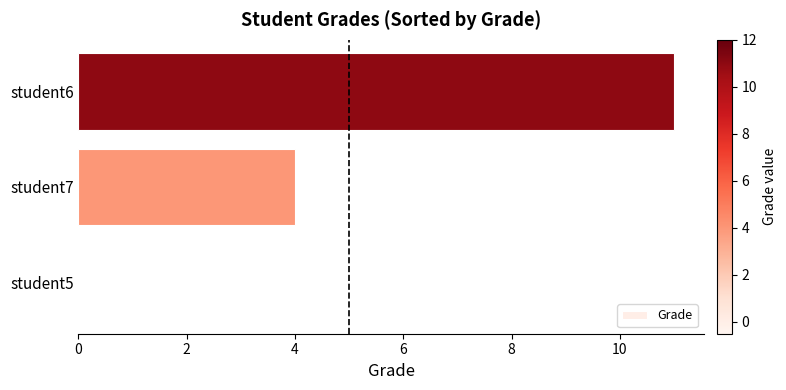

How many distinct data groups are displayed?

1